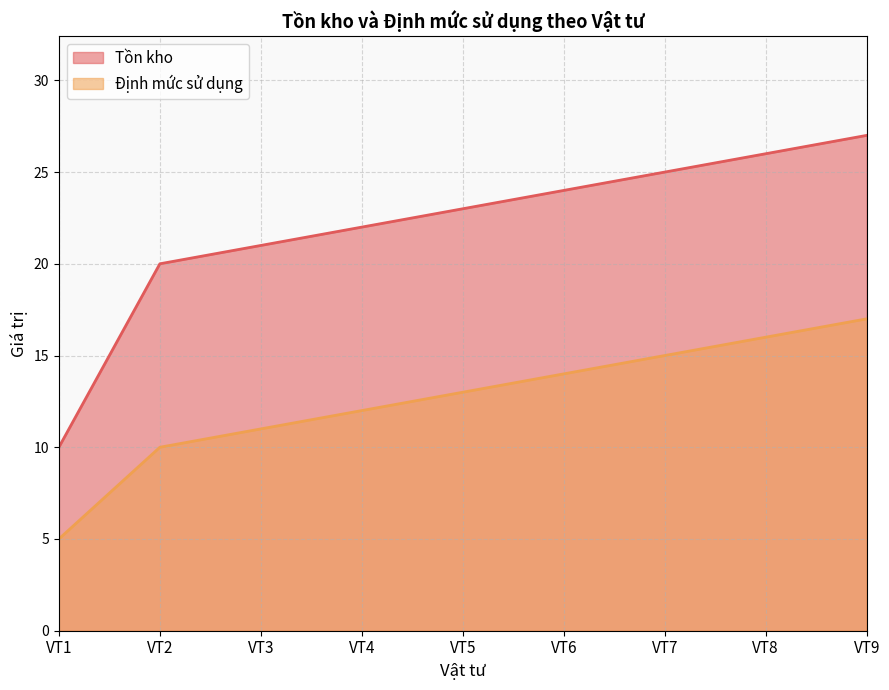

Is the value of Tồn kho at VT5 greater than the value of Định mức sử dụng at VT3?

Yes